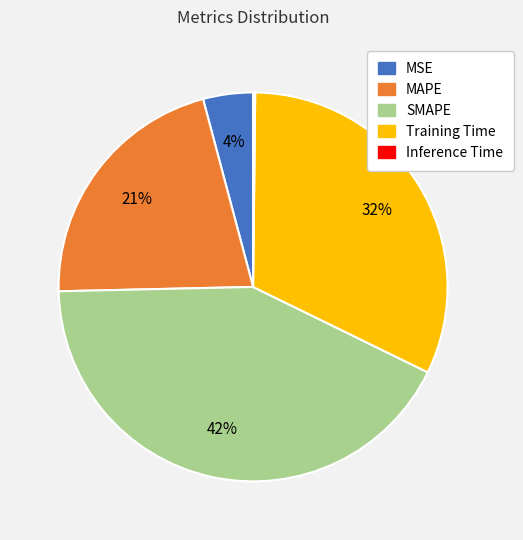

Is MAPE the majority of the pie?

No